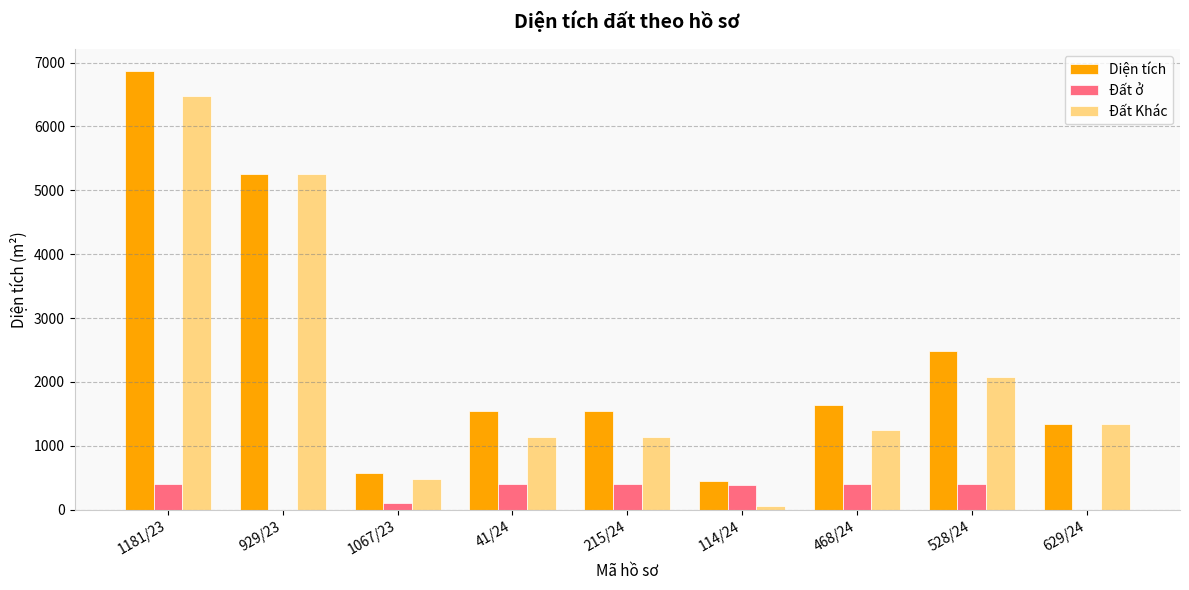

What is the average value of the Diện tích series?

2412.1